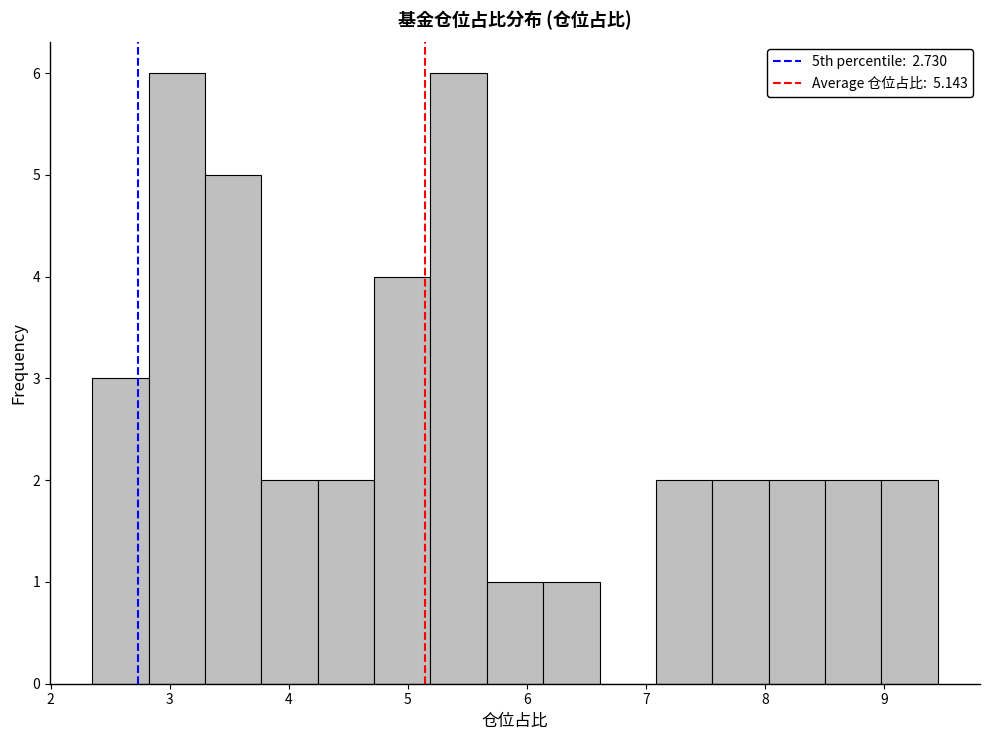

Reading left to right, list every bar in this chart as the range it spans on the x-axis followed by its height. Neither the bar edges nor the heights are printed on the chart, so give them approximately, as read against the axes.

2.4 to 2.8: 3
2.8 to 3.3: 6
3.3 to 3.8: 5
3.8 to 4.2: 2
4.2 to 4.7: 2
4.7 to 5.2: 4
5.2 to 5.7: 6
5.7 to 6.1: 1
6.1 to 6.6: 1
6.6 to 7.1: 0
7.1 to 7.6: 2
7.6 to 8.0: 2
8.0 to 8.5: 2
8.5 to 9.0: 2
9.0 to 9.5: 2